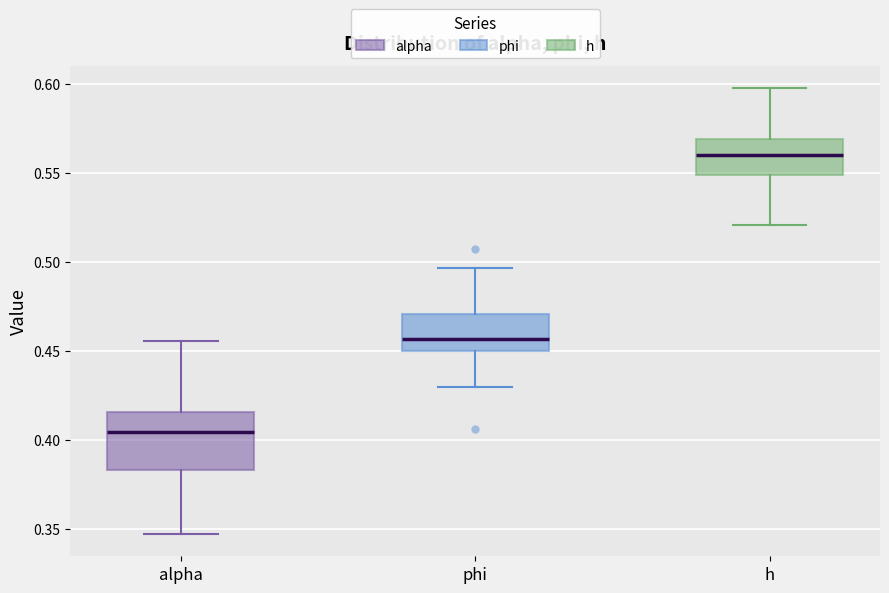

Comparing the boxes themselves (not the whiskers), which one is the tallest?

alpha